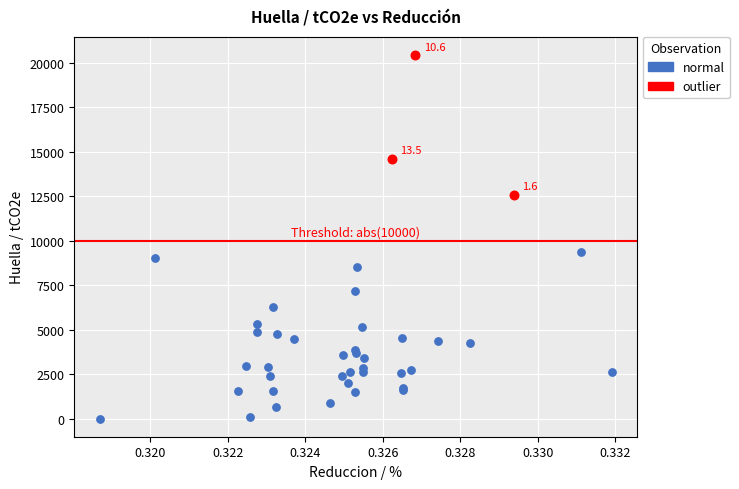

Which series has the largest Y range (max minus min)?

normal